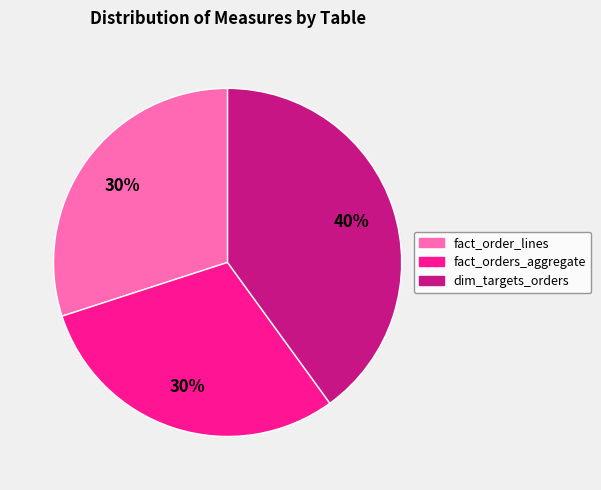

To the nearest percent, what is the average slice percentage?

33%